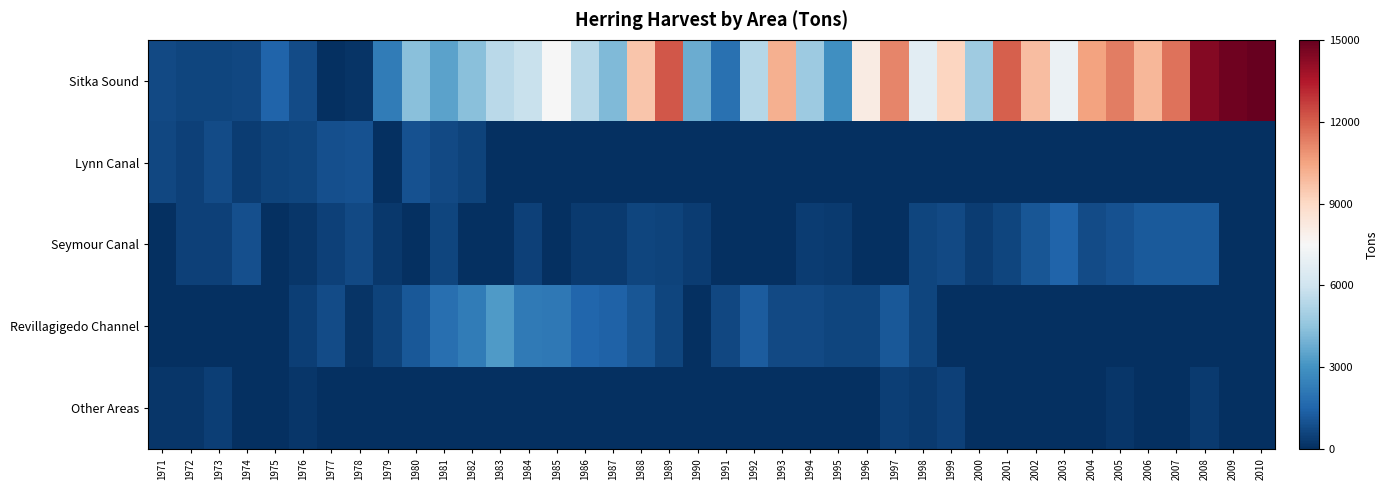

Which series has the widest spread of values?

Sitka Sound